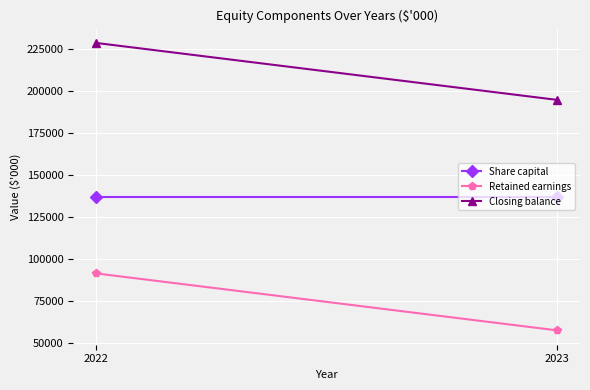

Between 2022 and 2023, which series saw the biggest shift?

Retained earnings